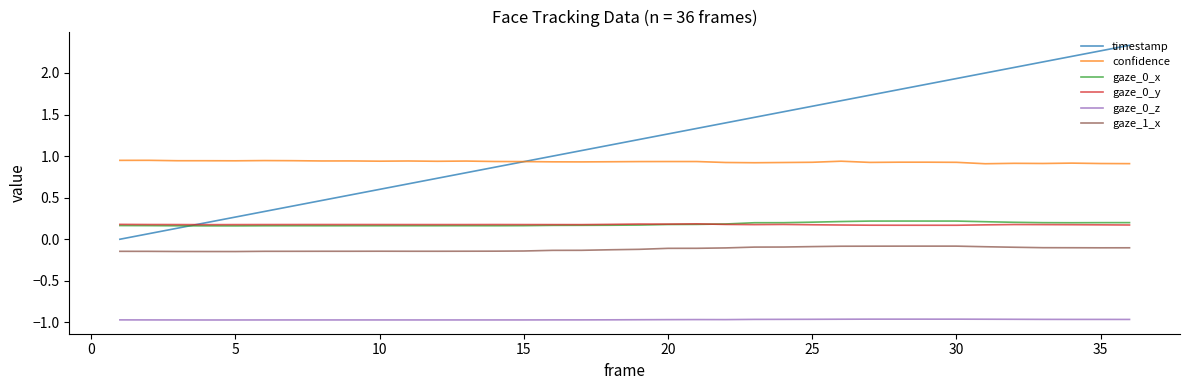

True or false: gaze_0_z and gaze_0_y cross at least once.

False